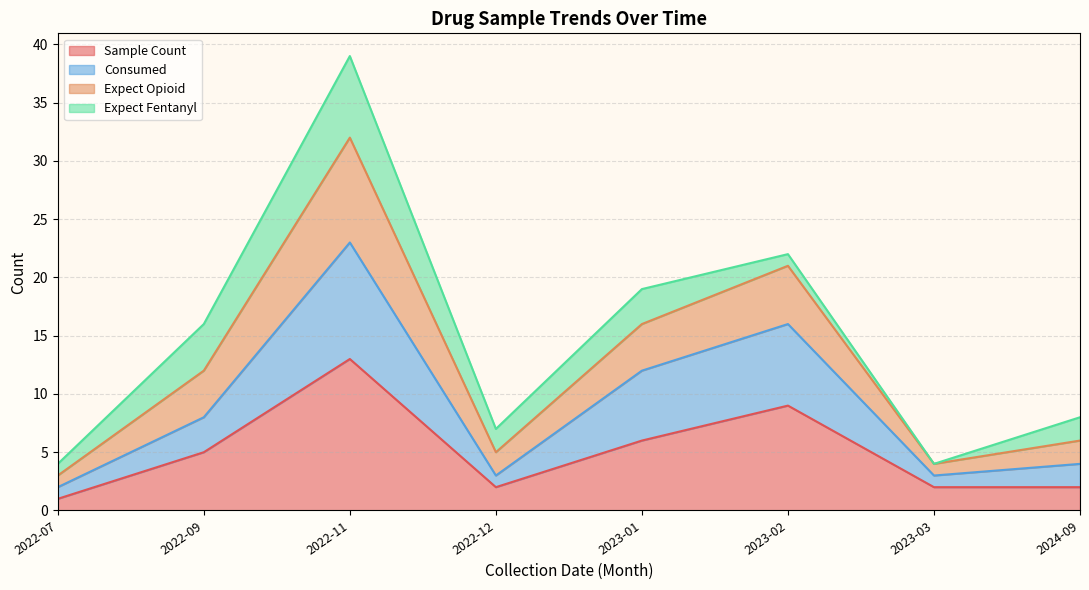

What is the total value across all series at 2022-12?

7